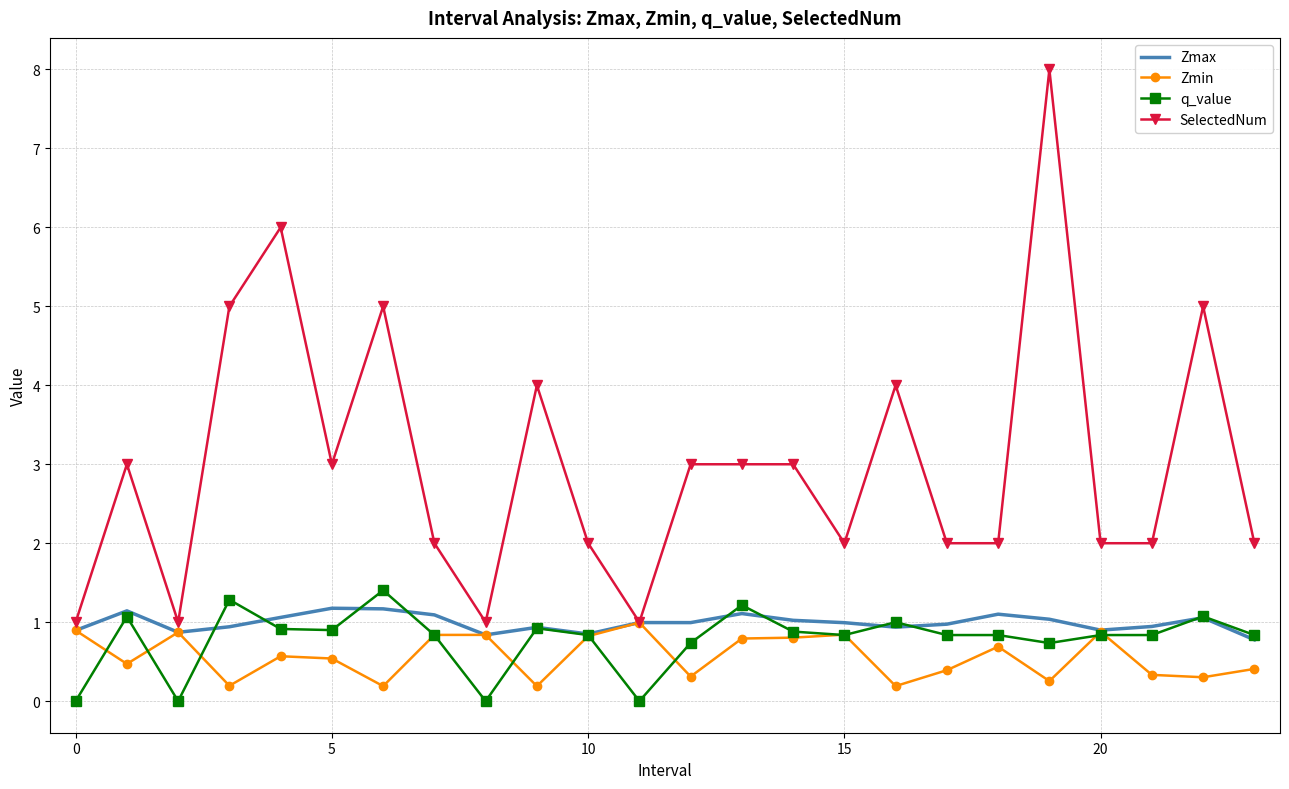

Which series has the largest total across all categories?

SelectedNum